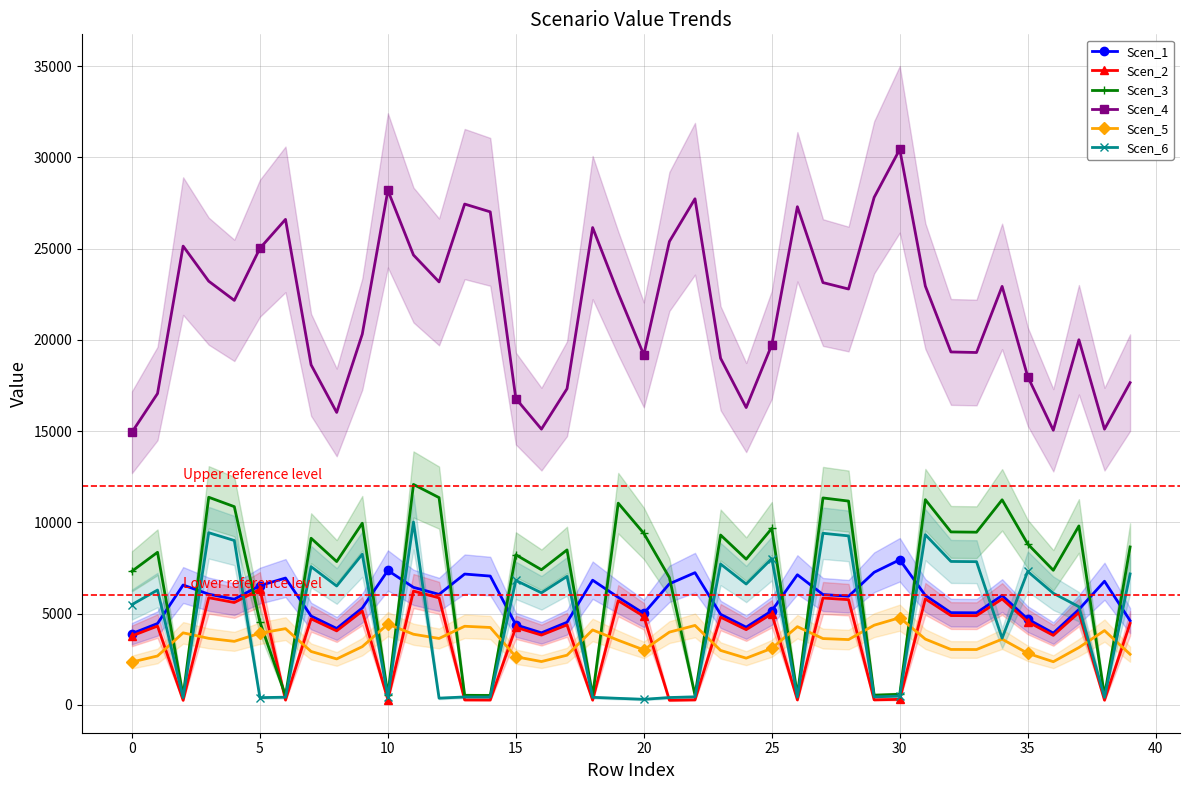

True or false: Scen_1 and Scen_5 intersect in this chart.

False